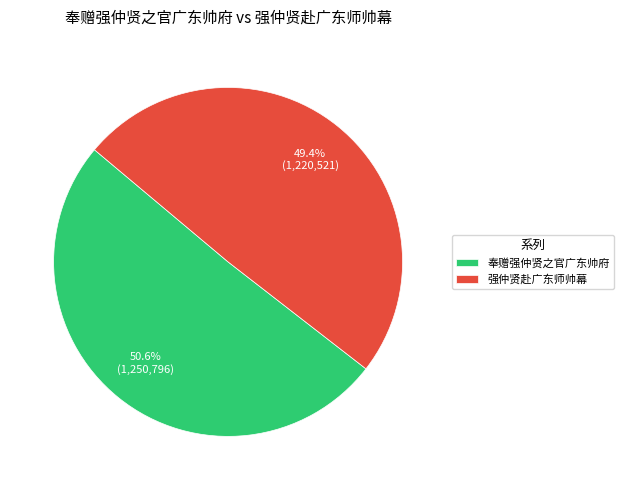

How many slices are in this pie chart?

2